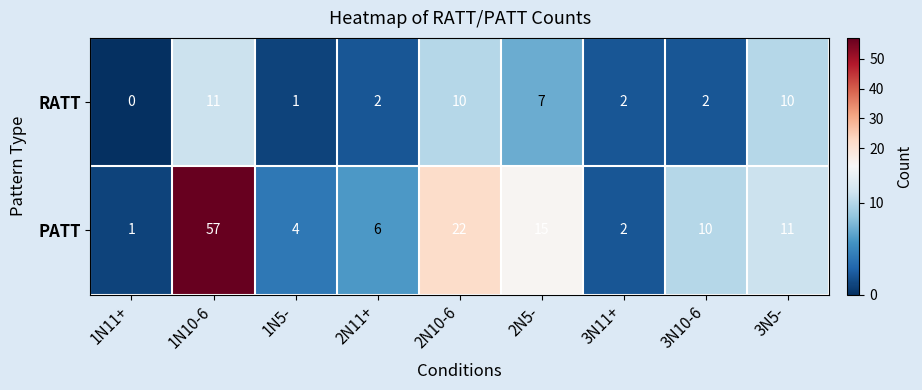

What is the sum of the PATT values at 1N11+ and 3N5-?

12